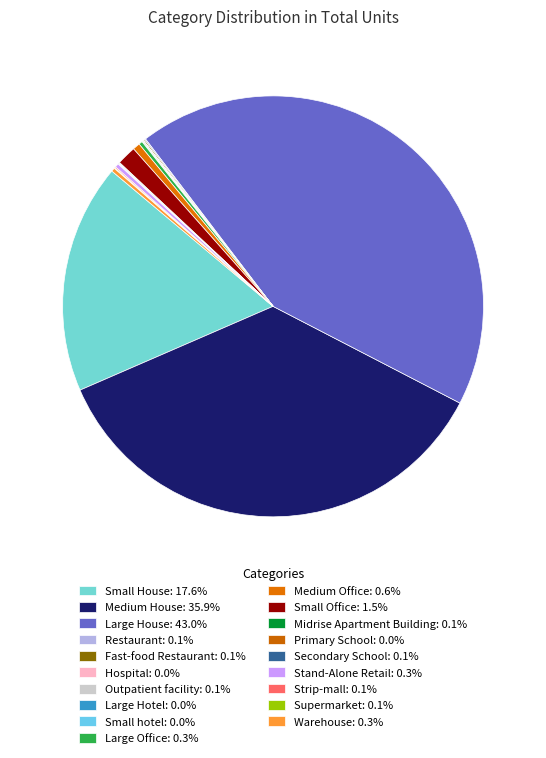

What percentage is NOT represented by Medium House?

64.1%